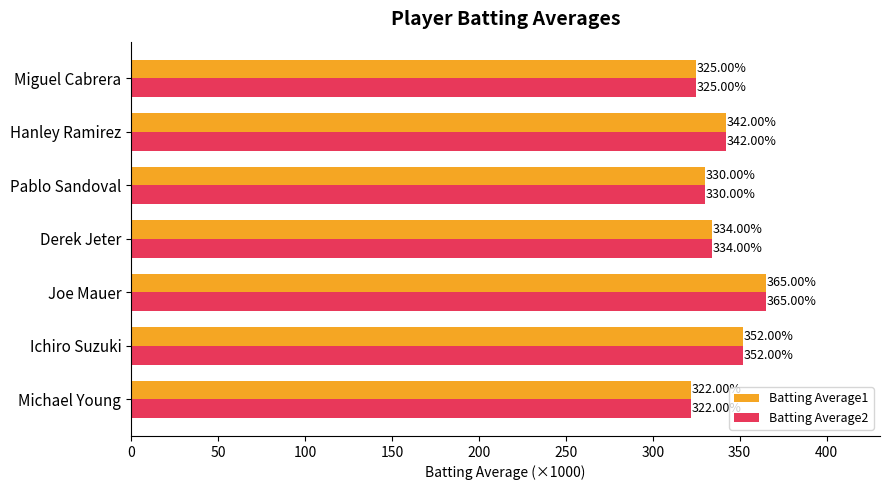

At which label does Batting Average1 reach its minimum?

Michael Young